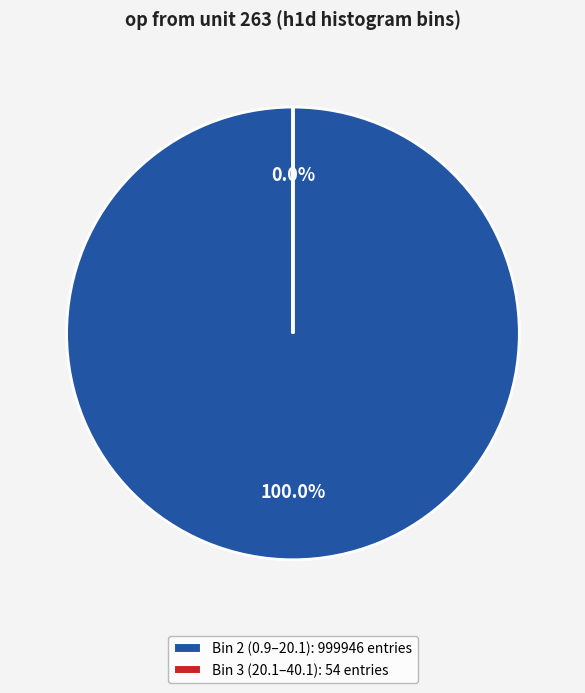

Count the number of slices in the pie.

2